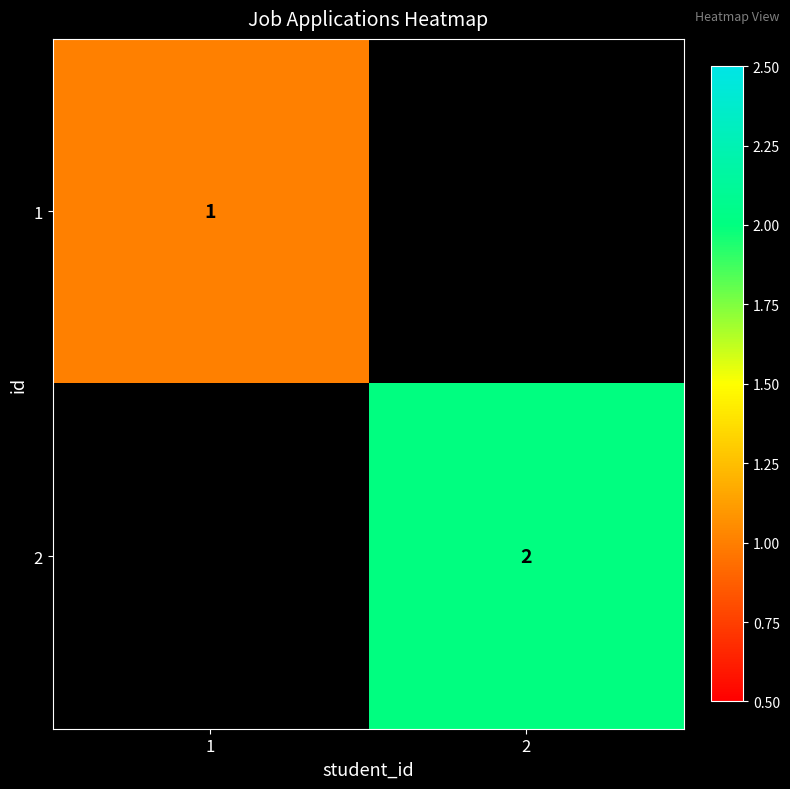

Is it true that 2 equals 3 at 2?

False